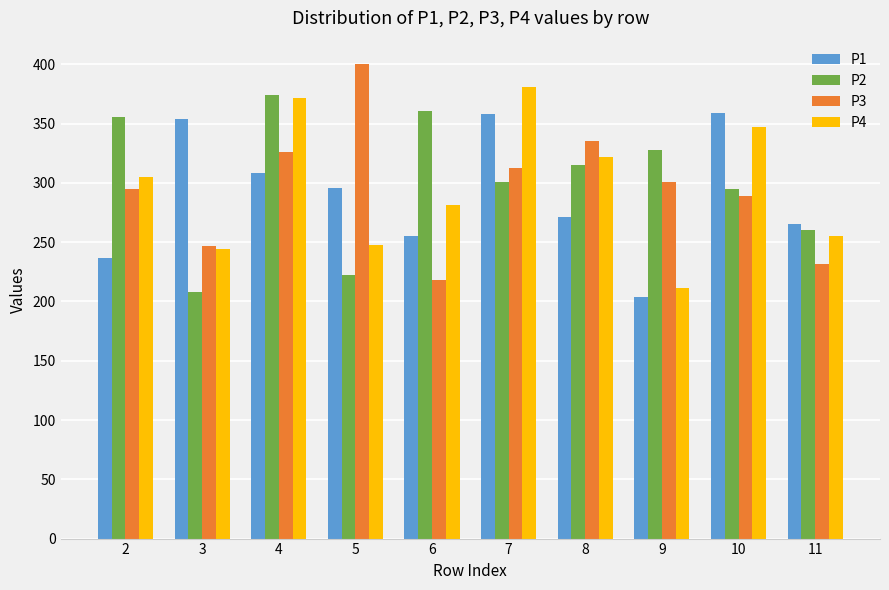

Which series has the largest total across all categories?

P2